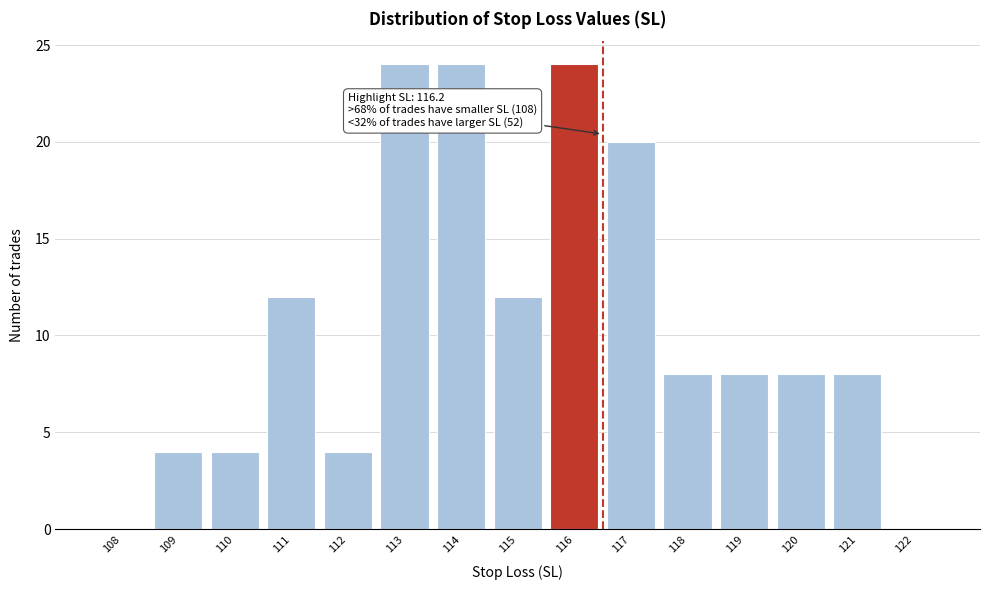

Reading left to right, transcribe all the data shown in this chart.

108=0	109=4	110=4	111=12	112=4	113=24	114=24	115=12	116=24	117=20	118=8	119=8	120=8	121=8	122=0